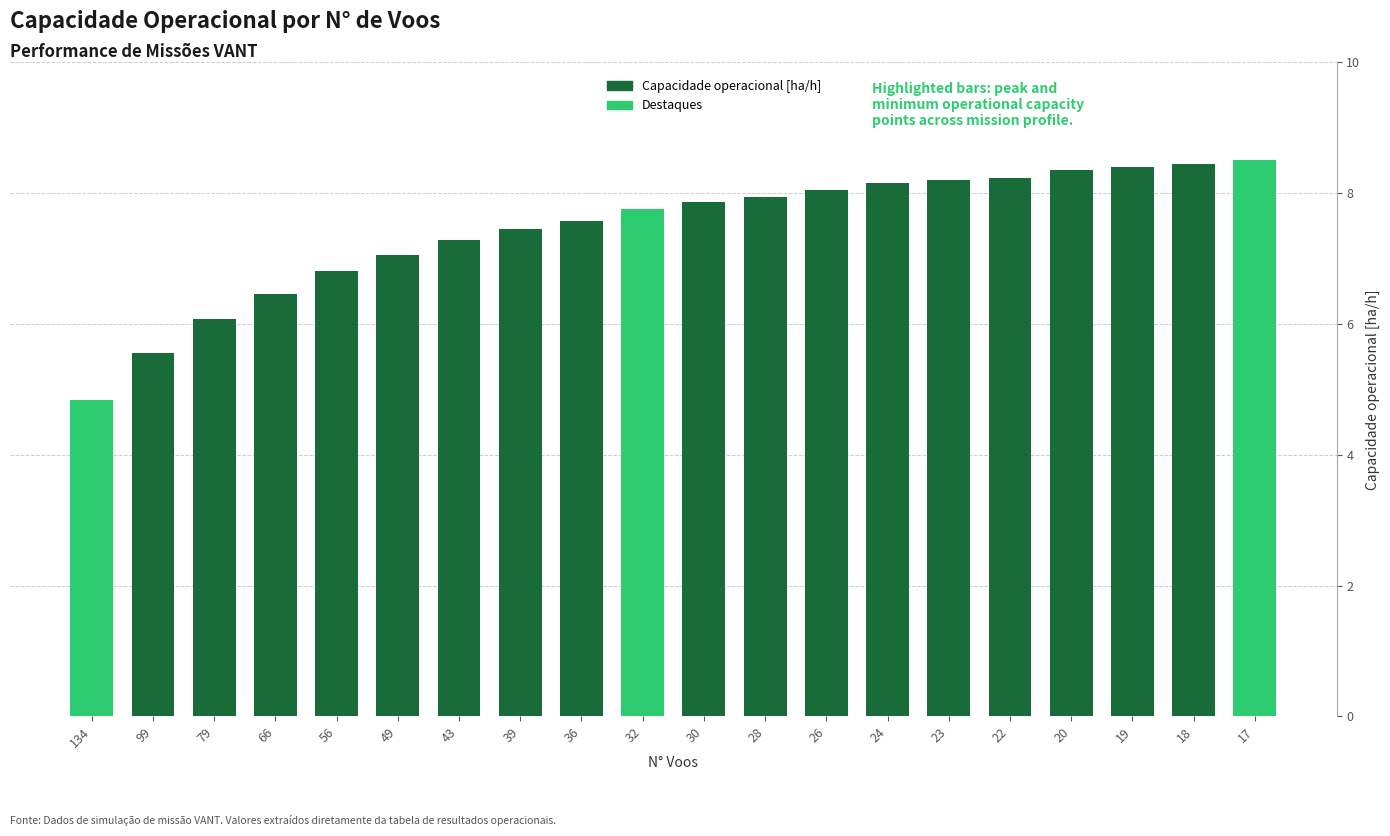

The chart shows a value of 11.1 at 49. True or false?

False